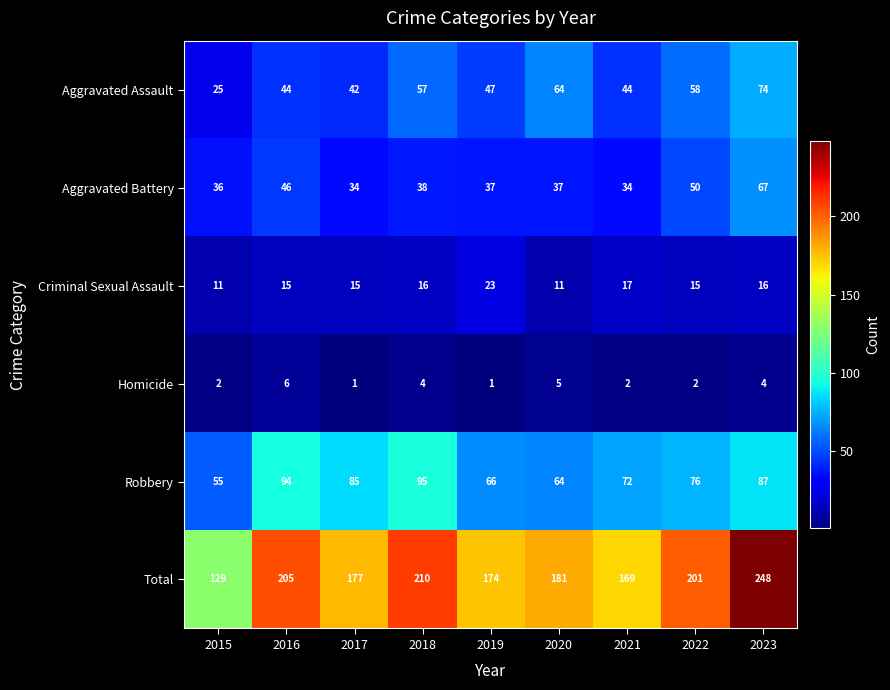

What is the maximum value for Aggravated Assault?

74